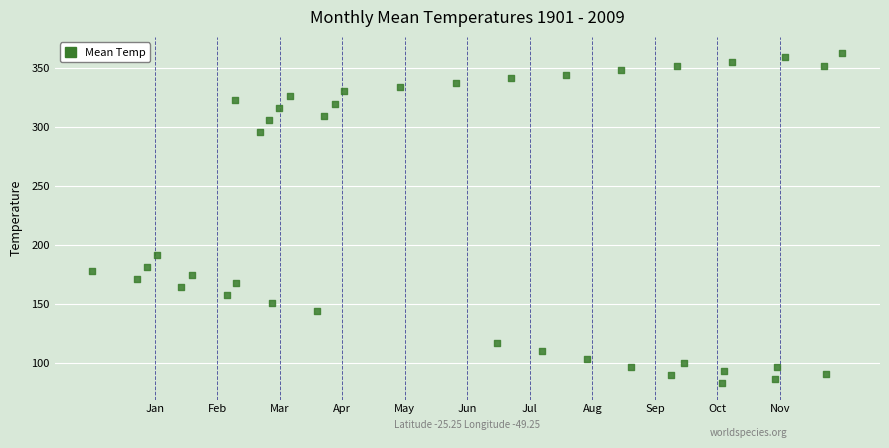

What is the range of Y values (max minus min)?

279.1